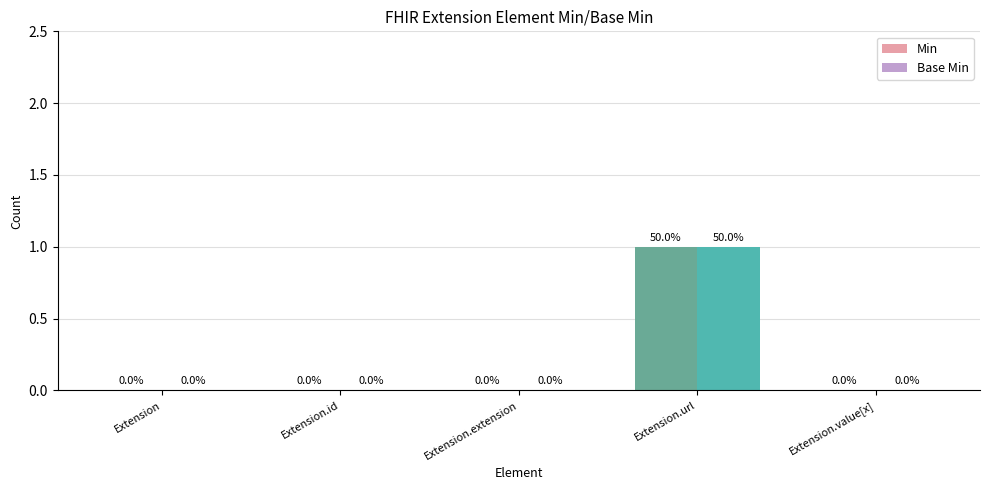

At which category is the sum across all series the highest?

Extension.url